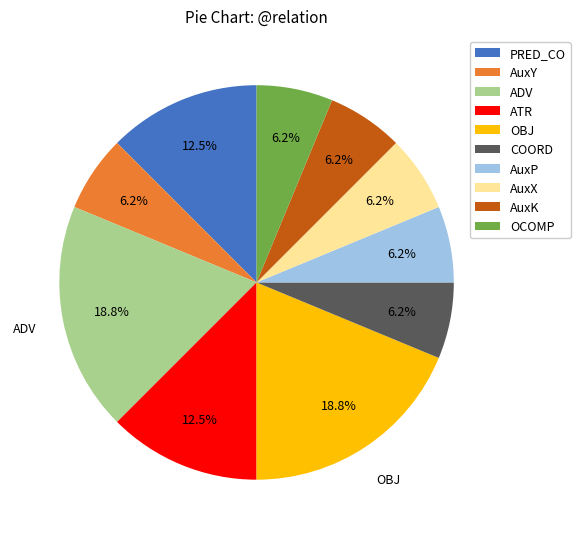

Is there a majority slice in this chart?

No